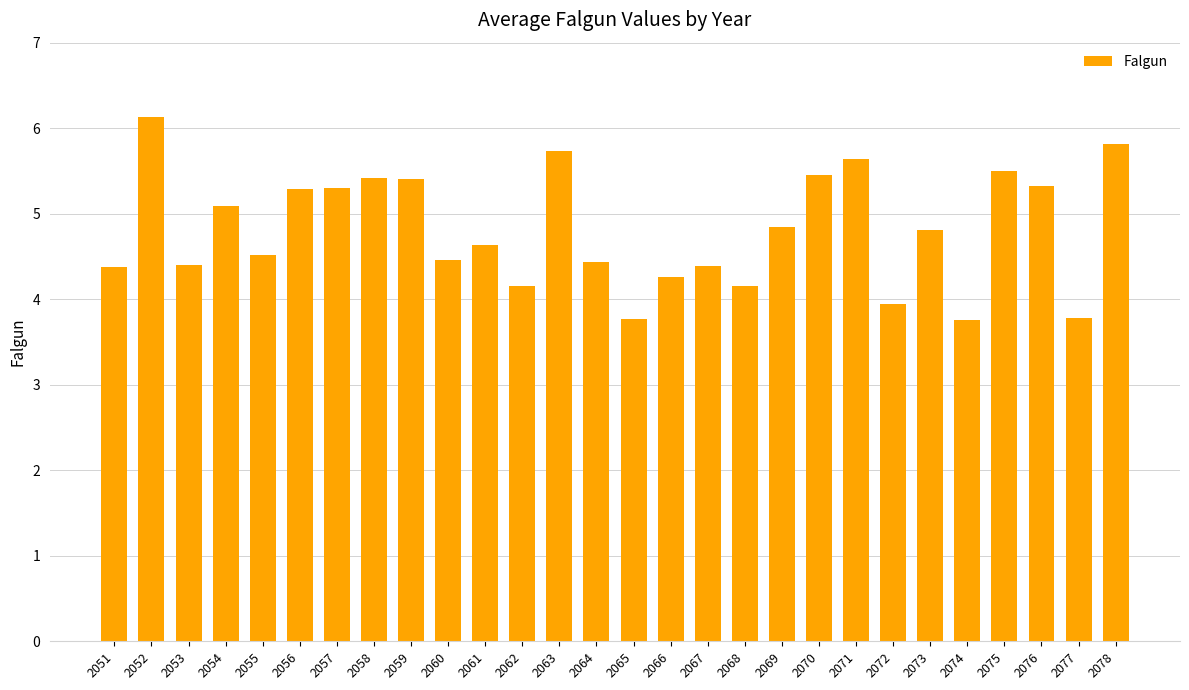

What value does the data have at 2065?

3.8